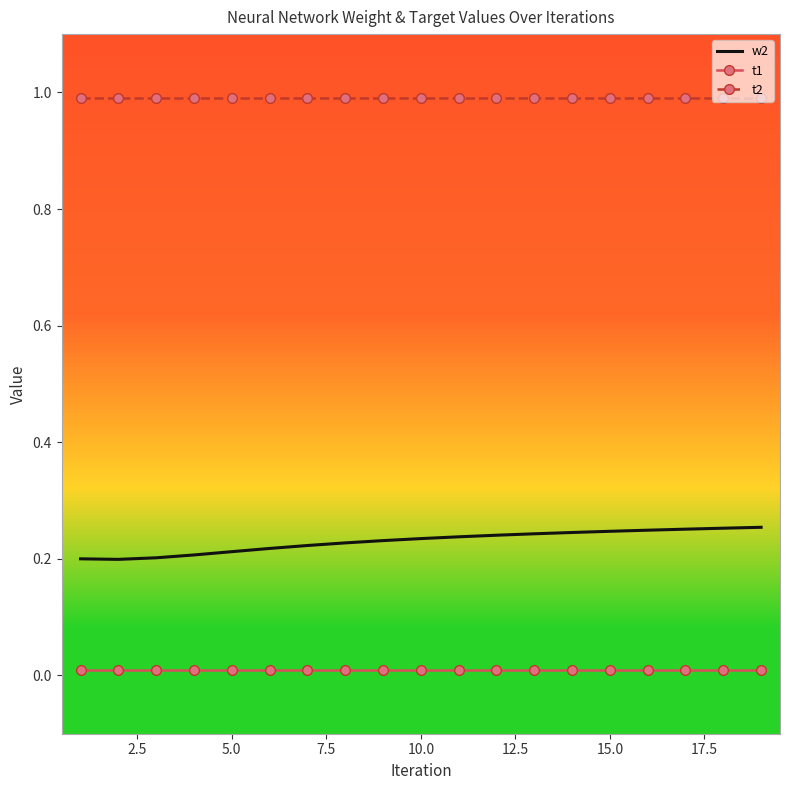

Rank the series by their average value, from lowest to highest.

t1, w2, t2